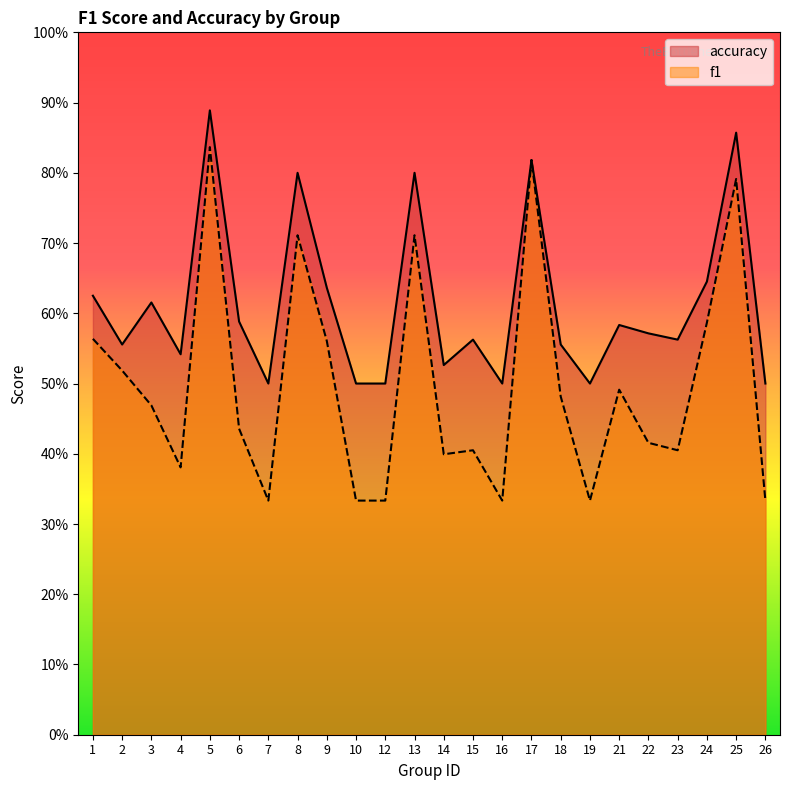

List the series in order of their peak value, highest first.

accuracy, f1